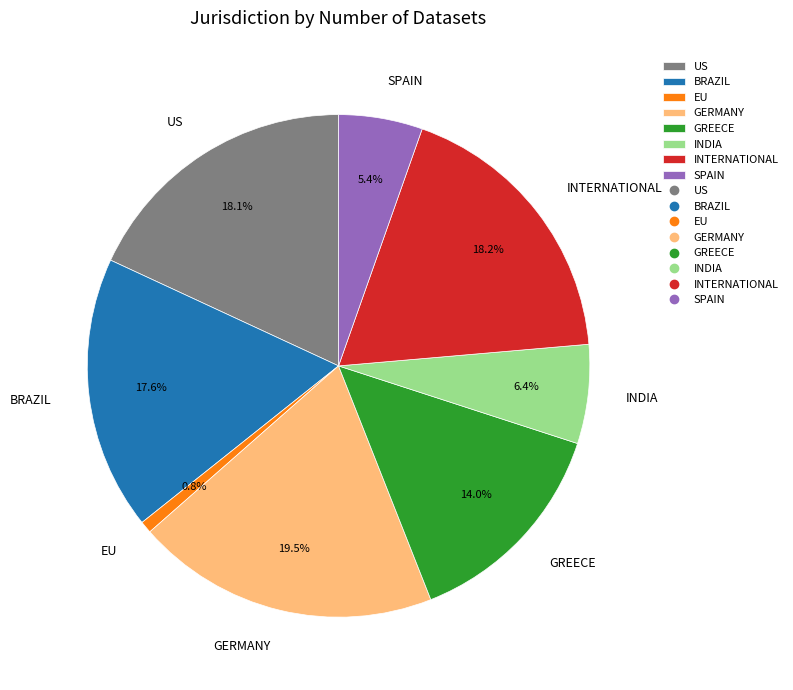

What is the ratio of the value at GREECE to the value at INTERNATIONAL?

0.8